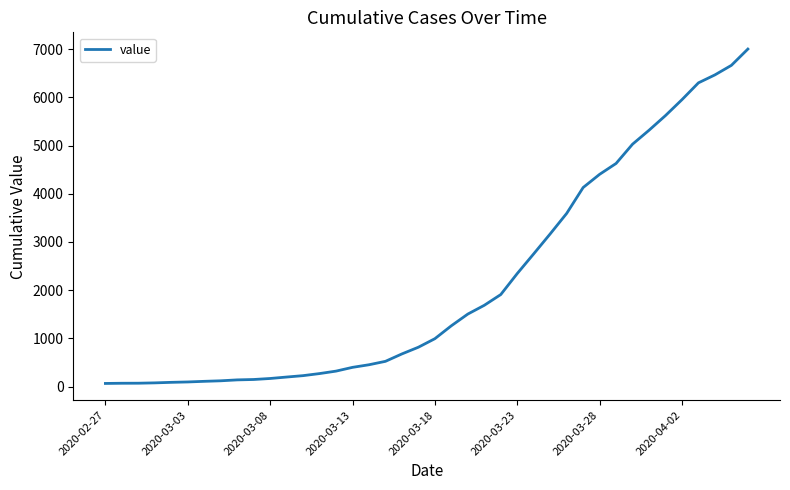

What is the greatest value displayed?

7004